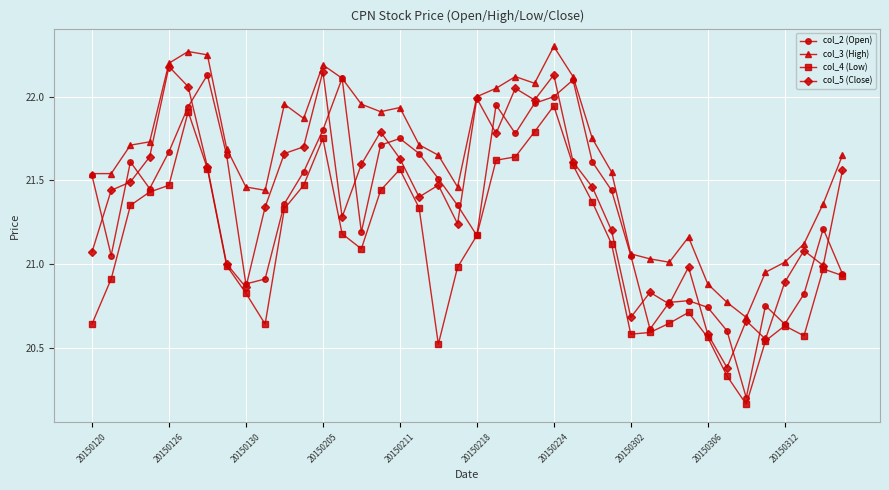

How many series are shown in this chart?

4